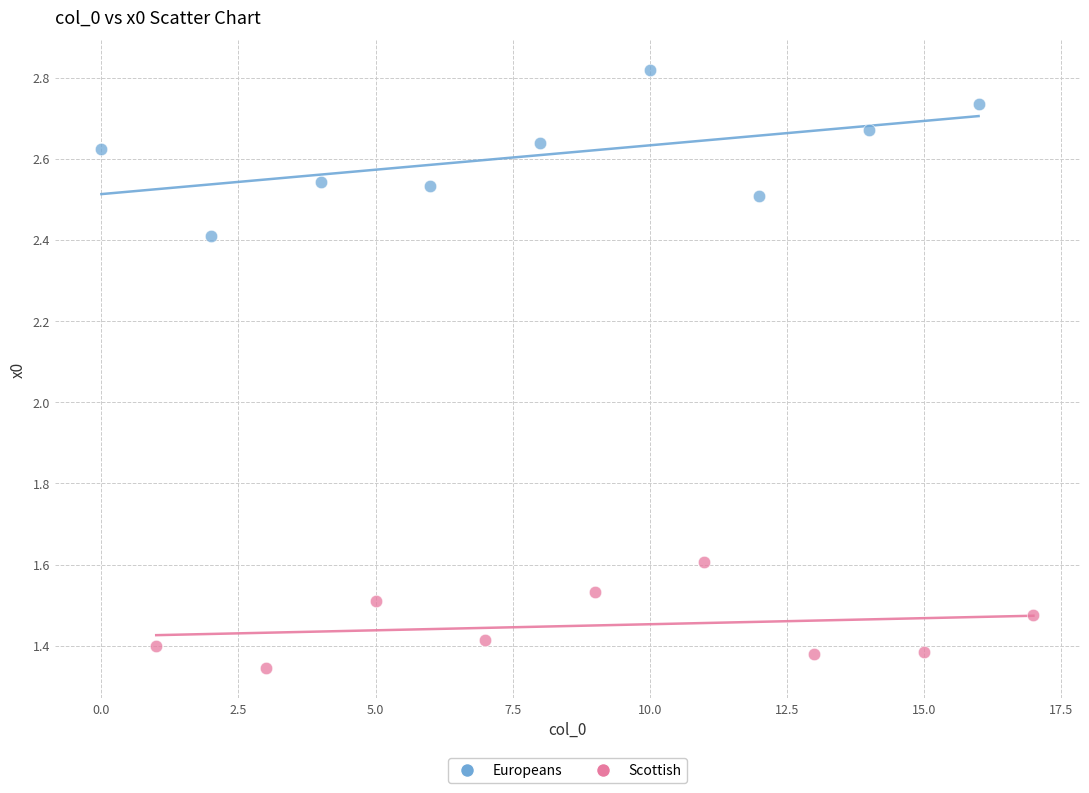

Which series has the largest Y range (max minus min)?

Europeans